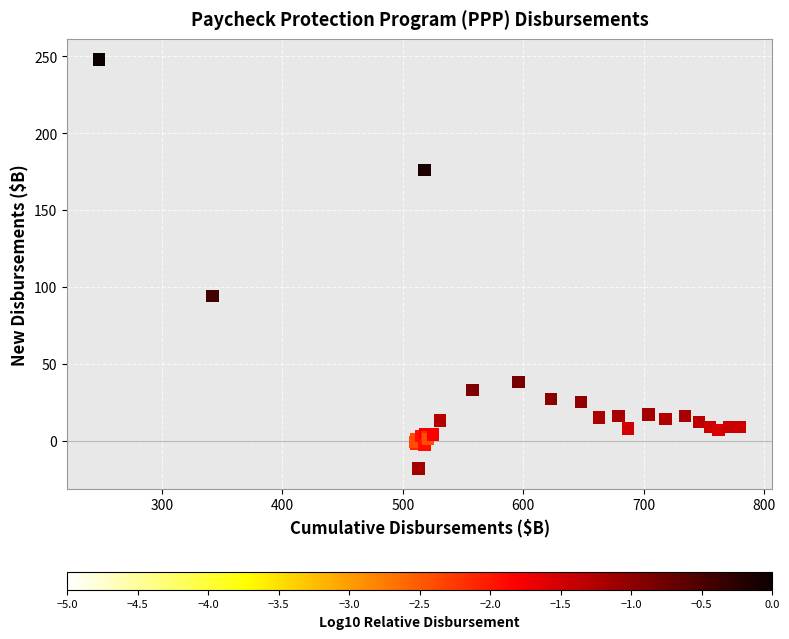

What Y value in the scatter plot is closest to 115?

94